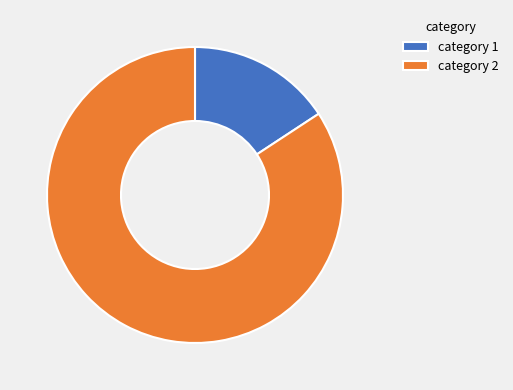

Between category 1 and category 2, which is larger?

category 2